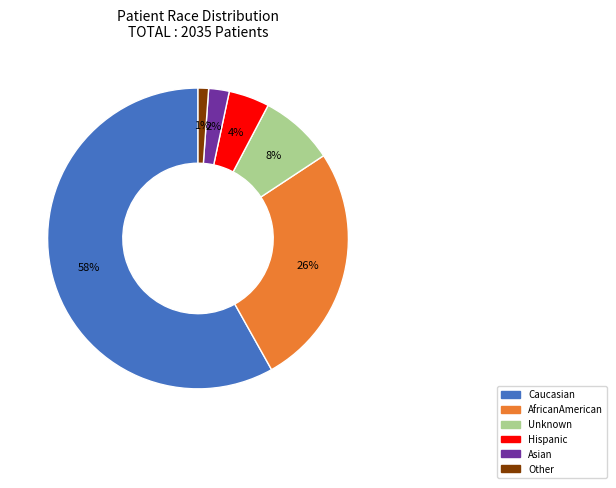

Rank the categories by value from lowest to highest.

Other, Asian, Hispanic, Unknown, AfricanAmerican, Caucasian